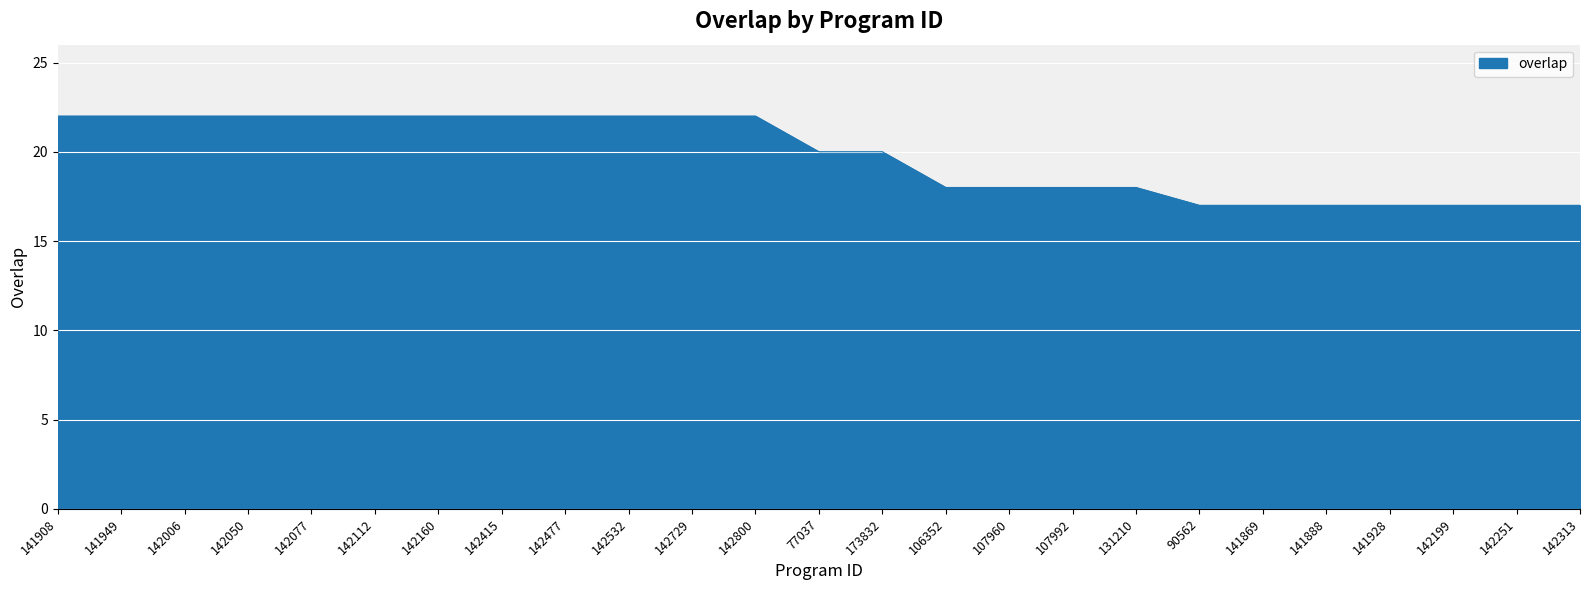

What is the difference between the maximum and minimum values?

5